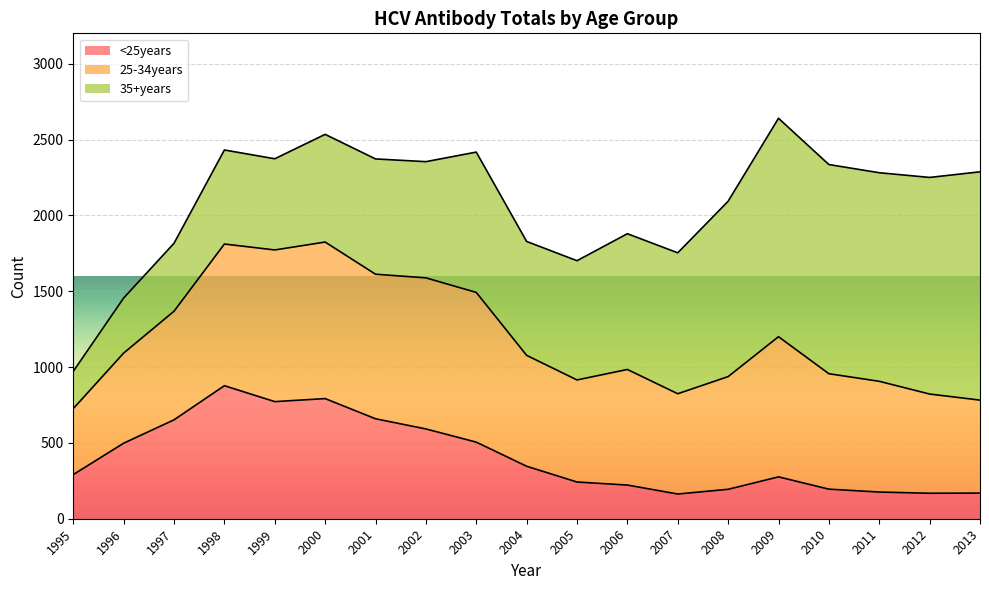

True or false: 25-34years and <25years intersect in this chart.

False